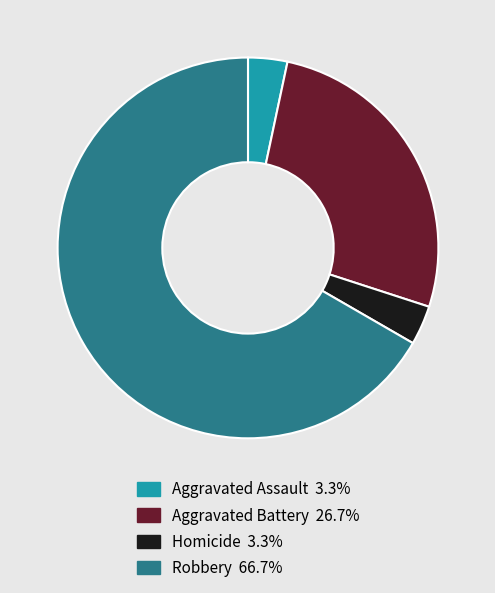

Is Robbery 66.7% the majority of the pie?

Yes